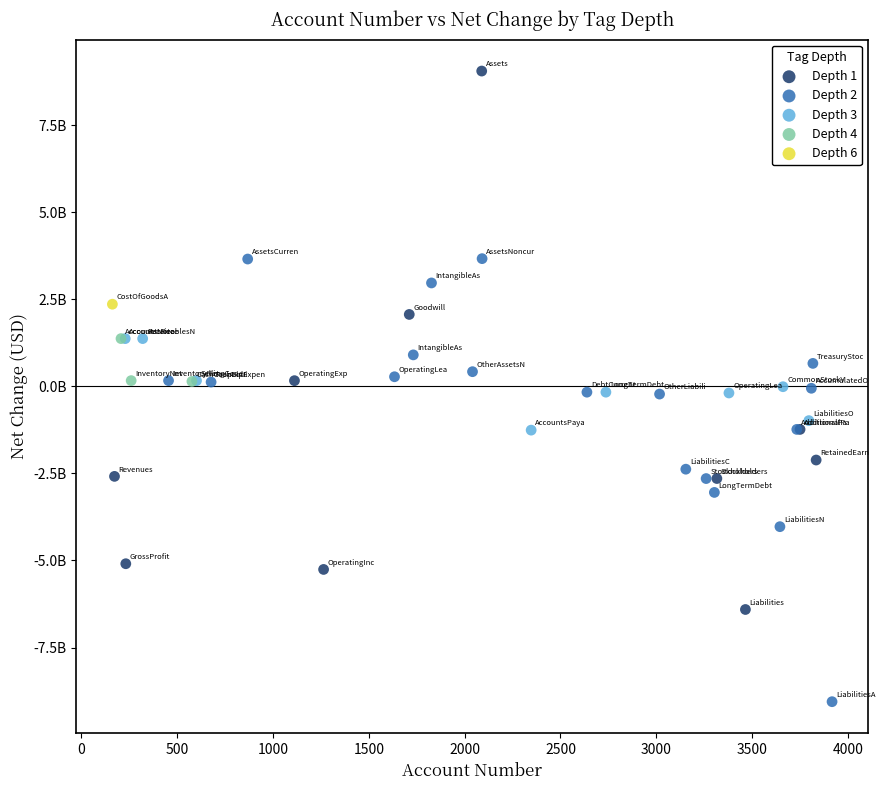

Which series contains the highest Y value?

Depth 1